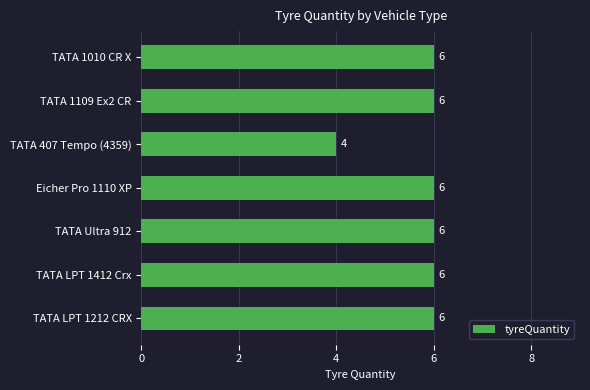

What is the value of the 2nd bar from the top?

6